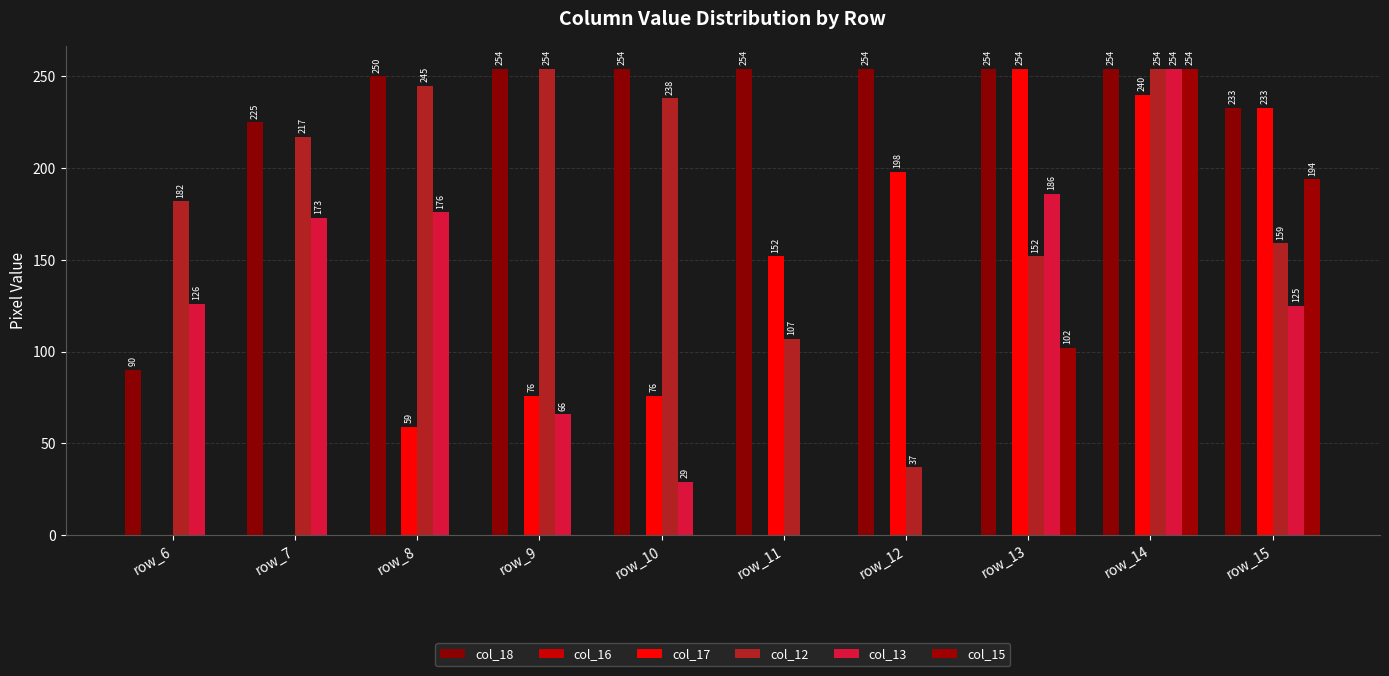

How many positive values does the col_13 series have?

8